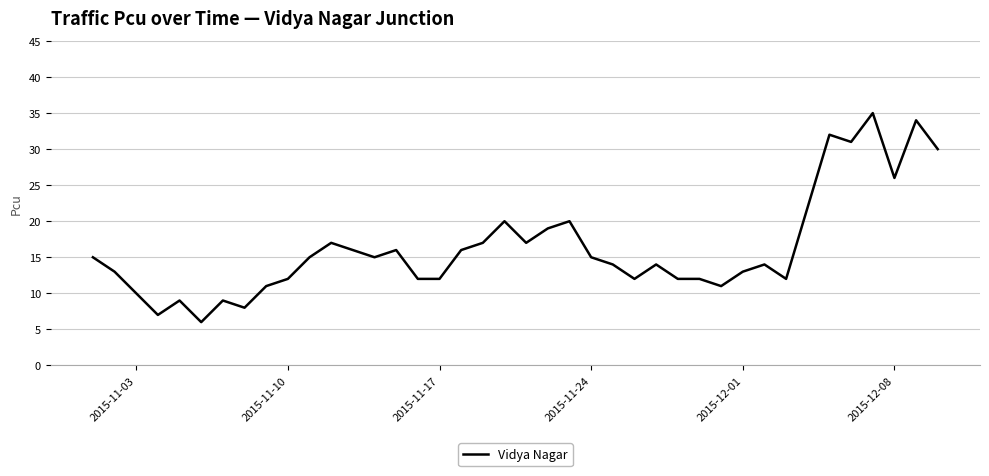

What is the difference between the second highest and minimum values?

28